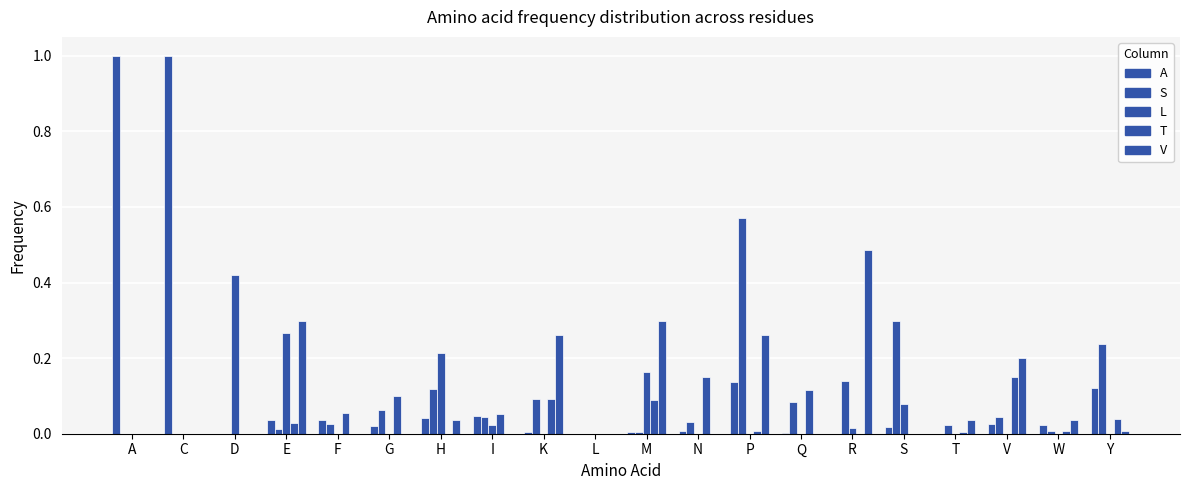

Is the value of V at M greater than the value of L at E?

Yes